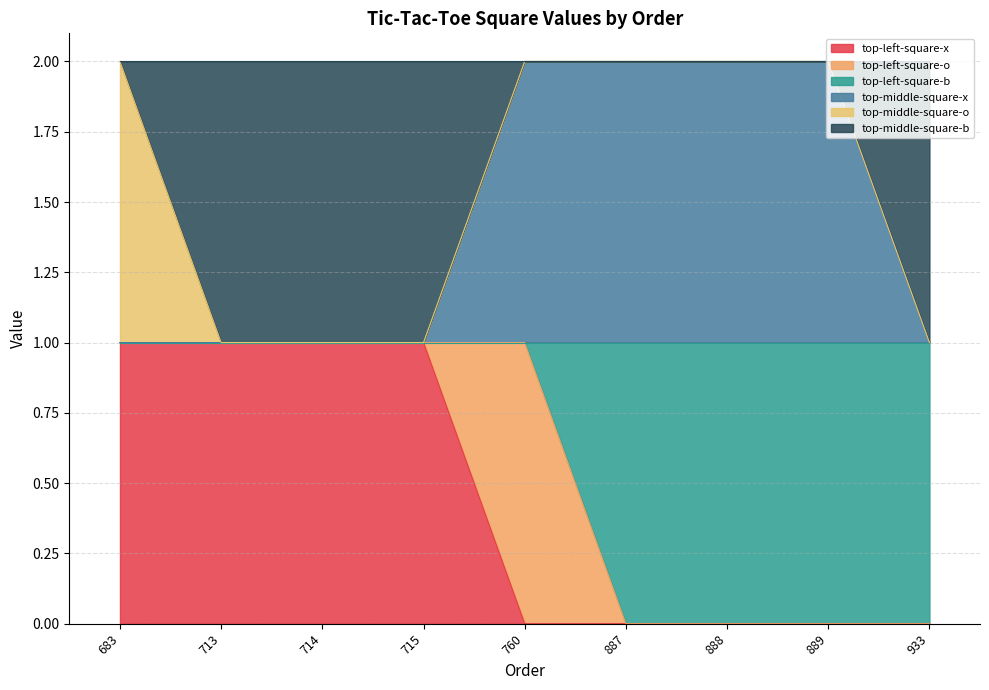

True or false: top-left-square-b and top-left-square-x intersect in this chart.

False